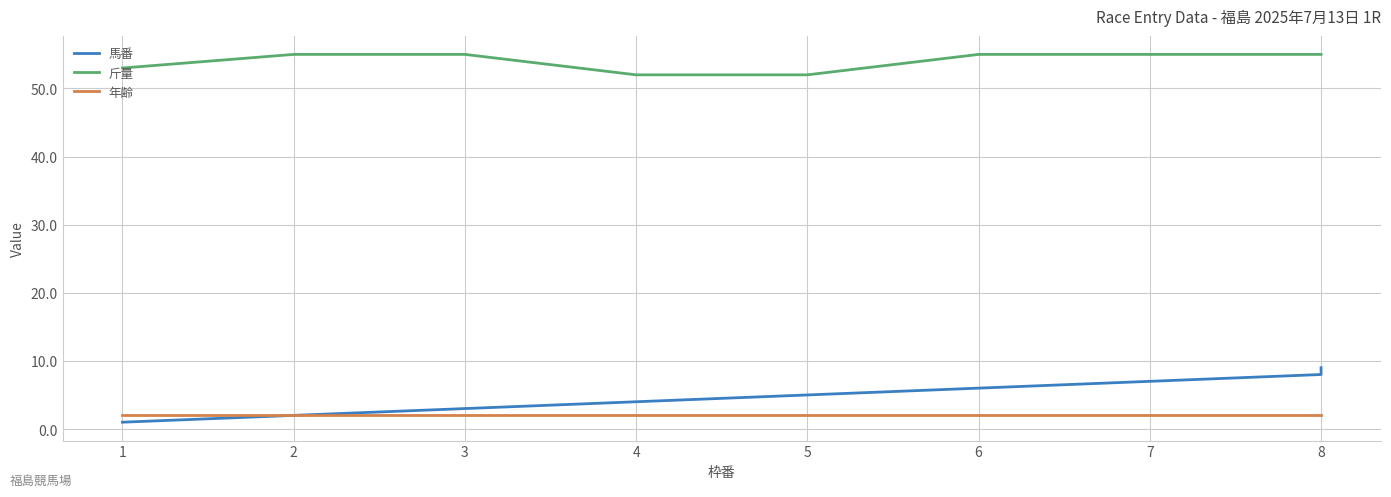

What are all the series names shown in the legend?

馬番, 斤量, 年齢